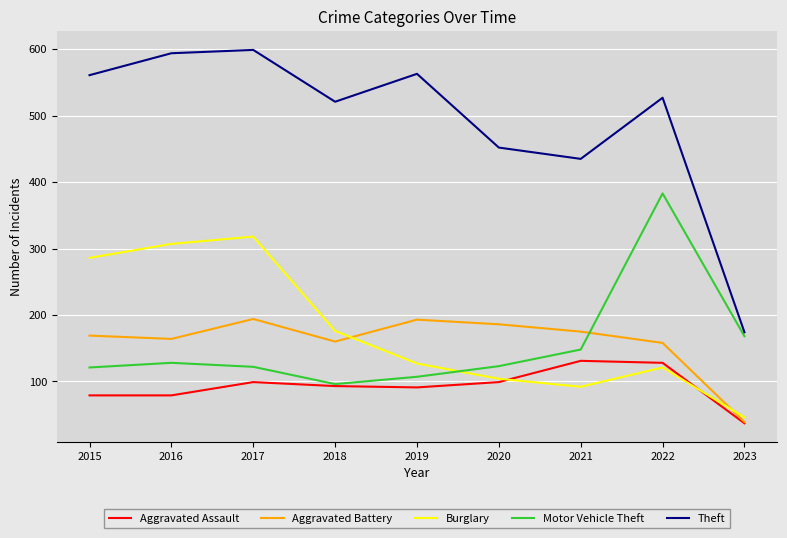

List the series in order of their peak value, highest first.

Theft, Motor Vehicle Theft, Burglary, Aggravated Battery, Aggravated Assault